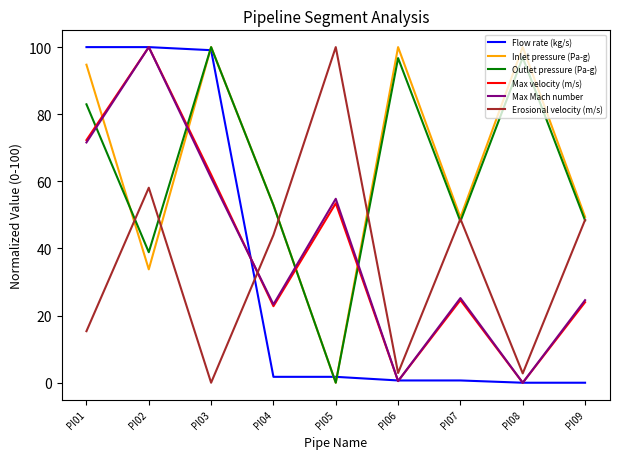

What is the total value across all series at PI07?

196.7